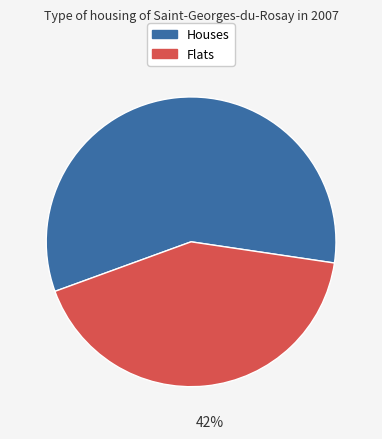

To the nearest percent, what portion does Houses represent?

58%